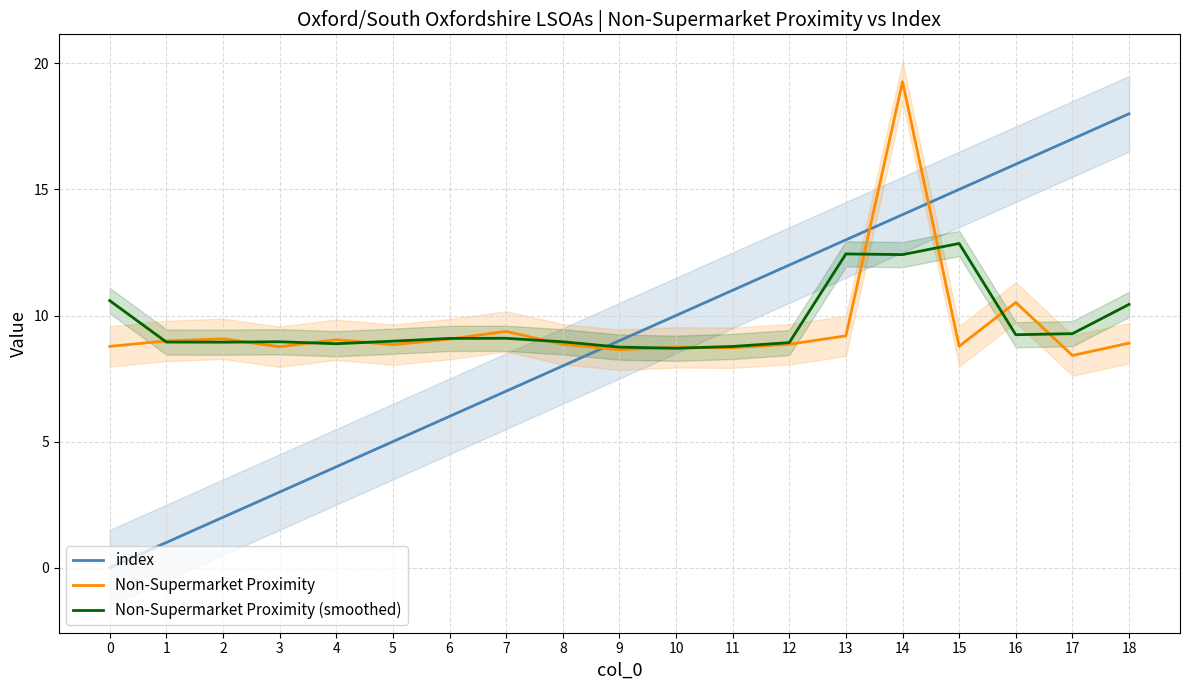

True or false: index has more than 1 points higher than both neighbors.

False